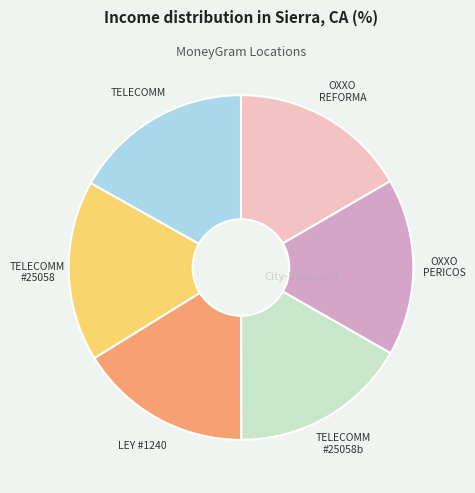

Is there any slice that represents more than half of the pie?

No